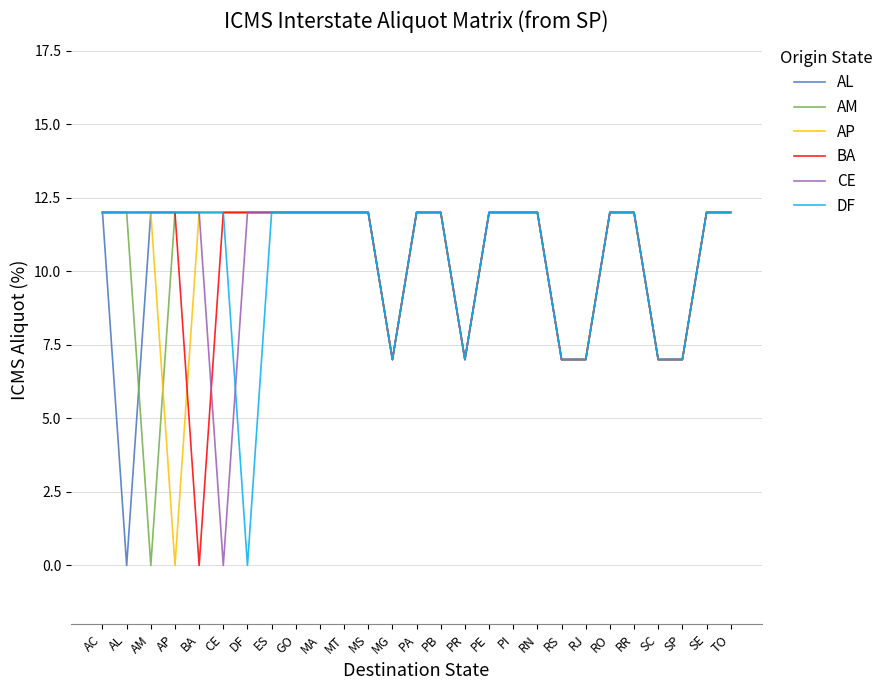

The AM series shows 12 at AL. True or false?

True